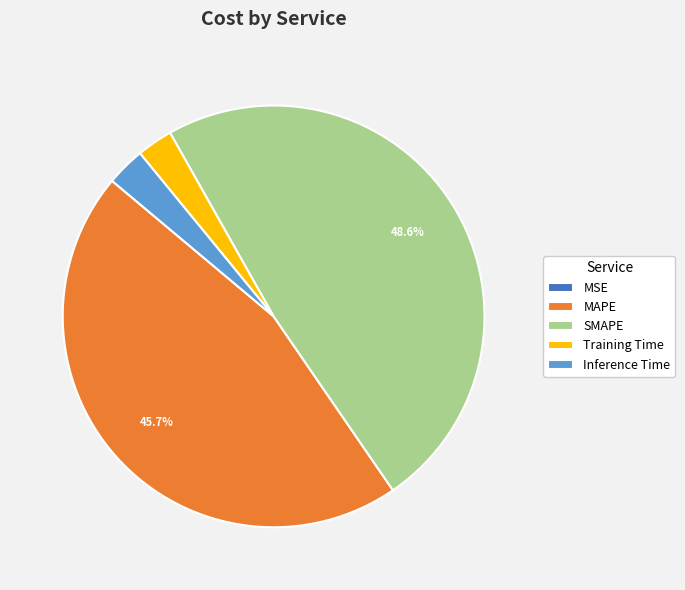

To the nearest percent, what percentage of the pie is SMAPE?

49%